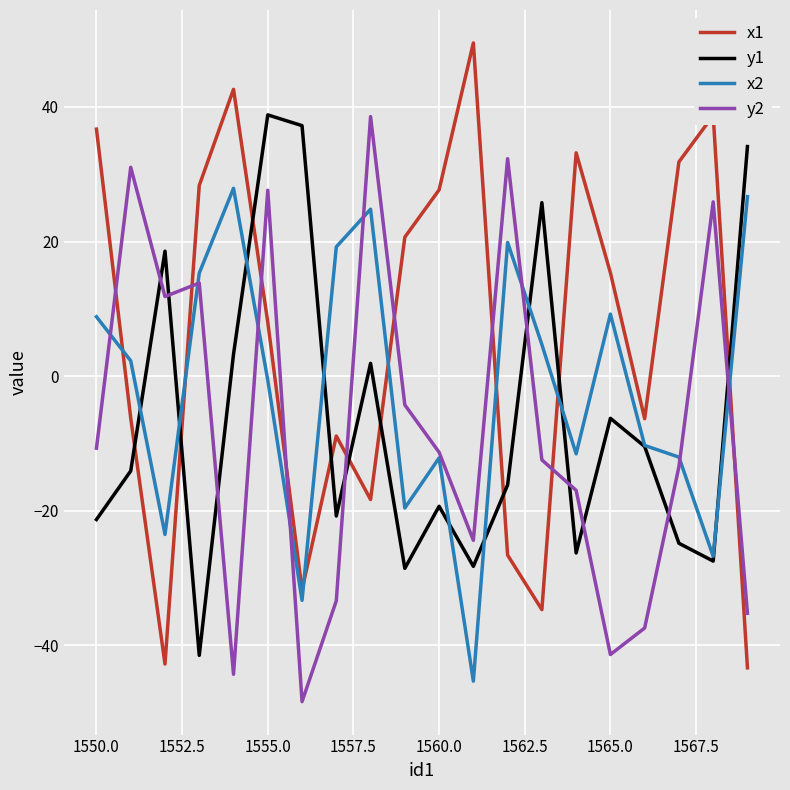

Which series has the widest spread of values?

x1